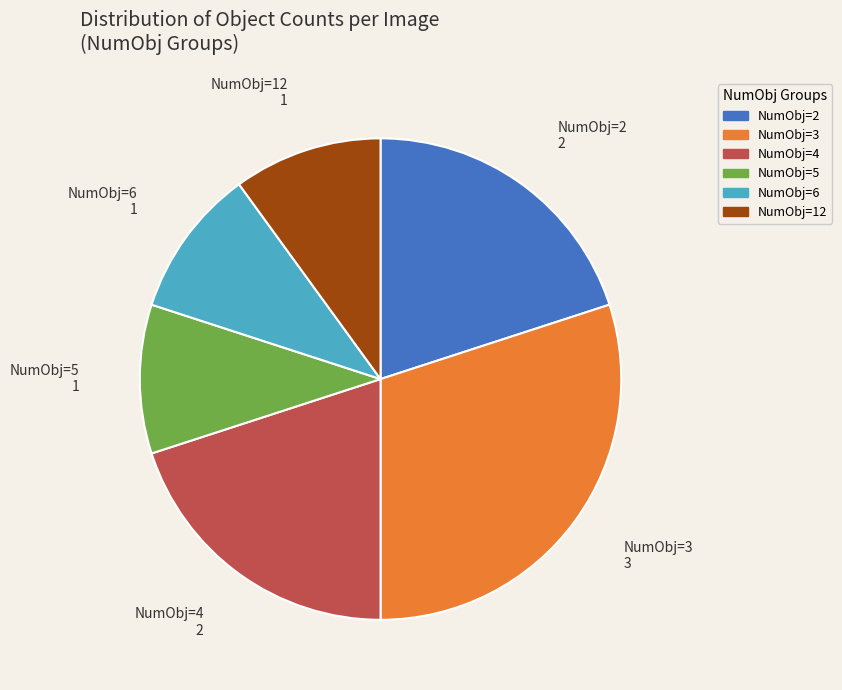

Combined, do NumObj=6 and NumObj=5 account for over 50%?

No